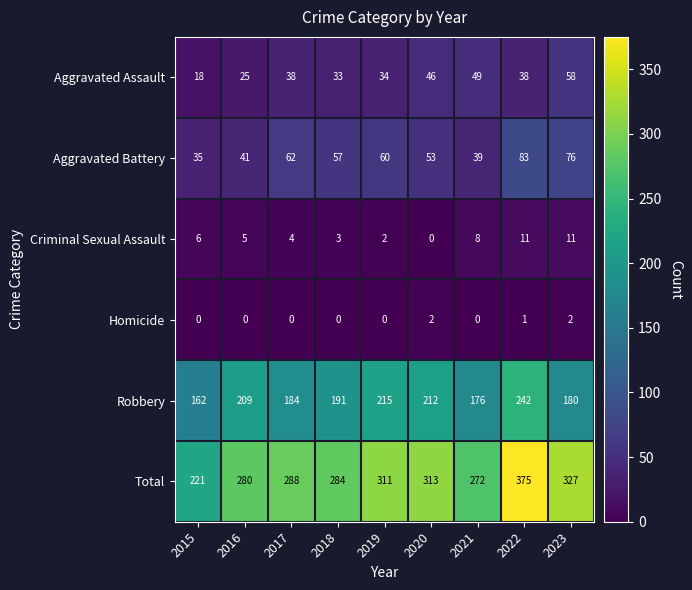

True or false: Aggravated Battery has a value of 60 at 2019.

True